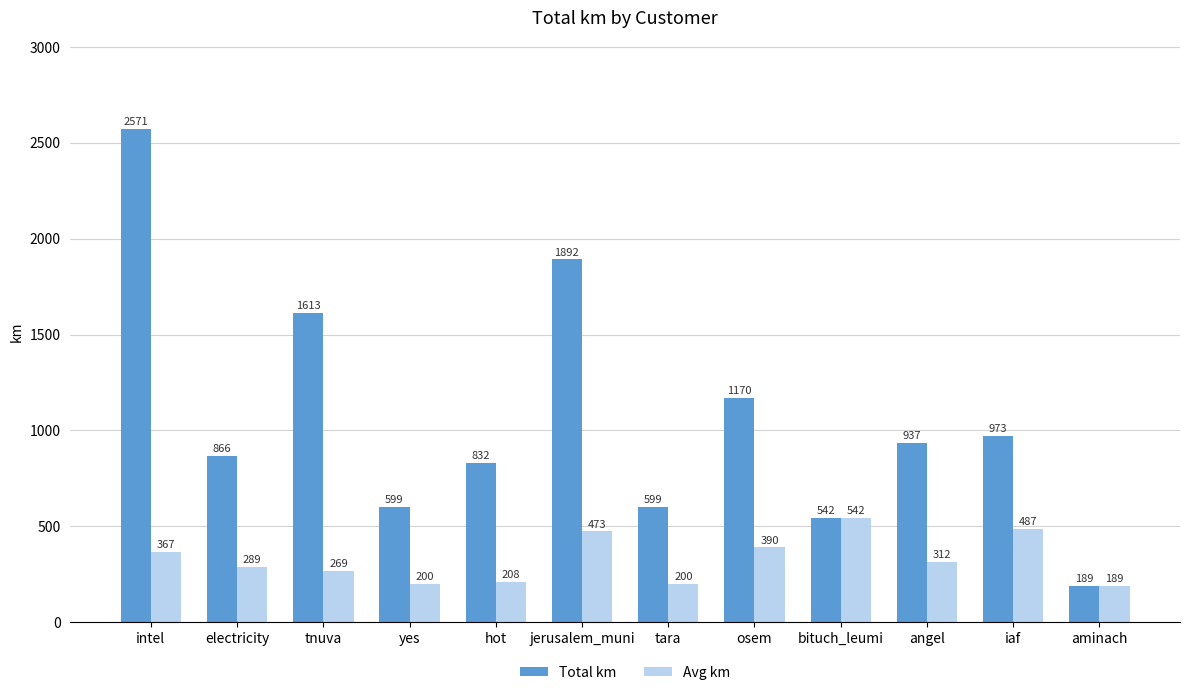

What is the label of the 7th bar from the left?

tara